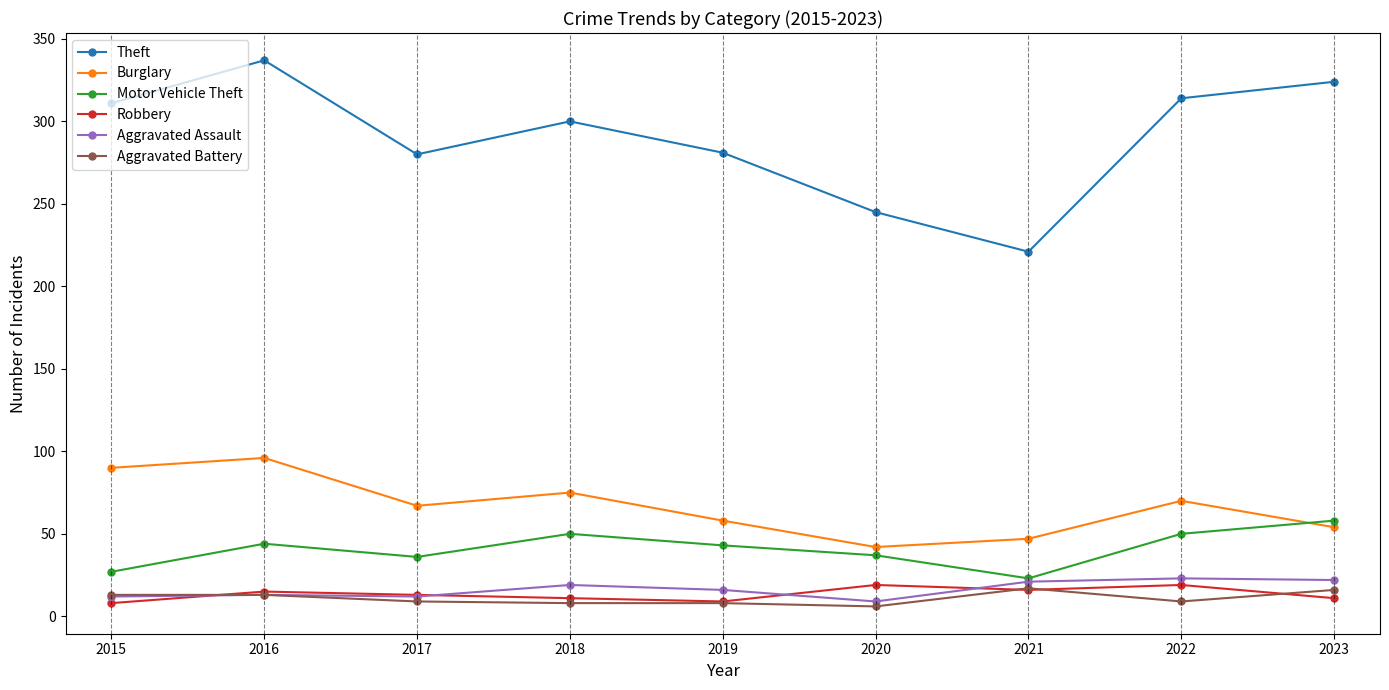

How many series are shown in this chart?

6